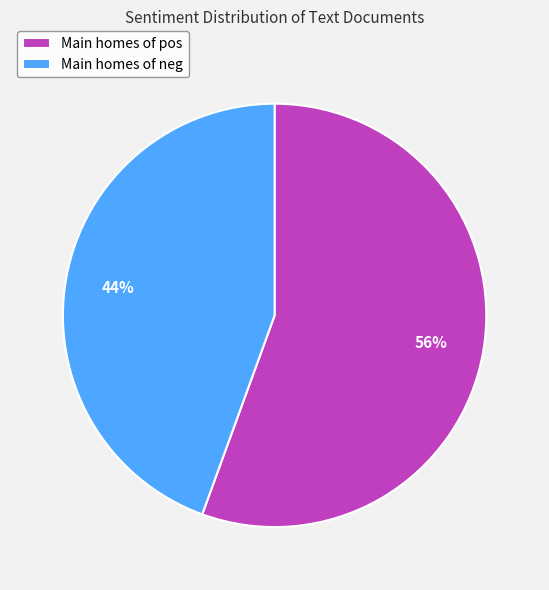

The Main homes of pos slice represents 56% of the pie. True or false?

True